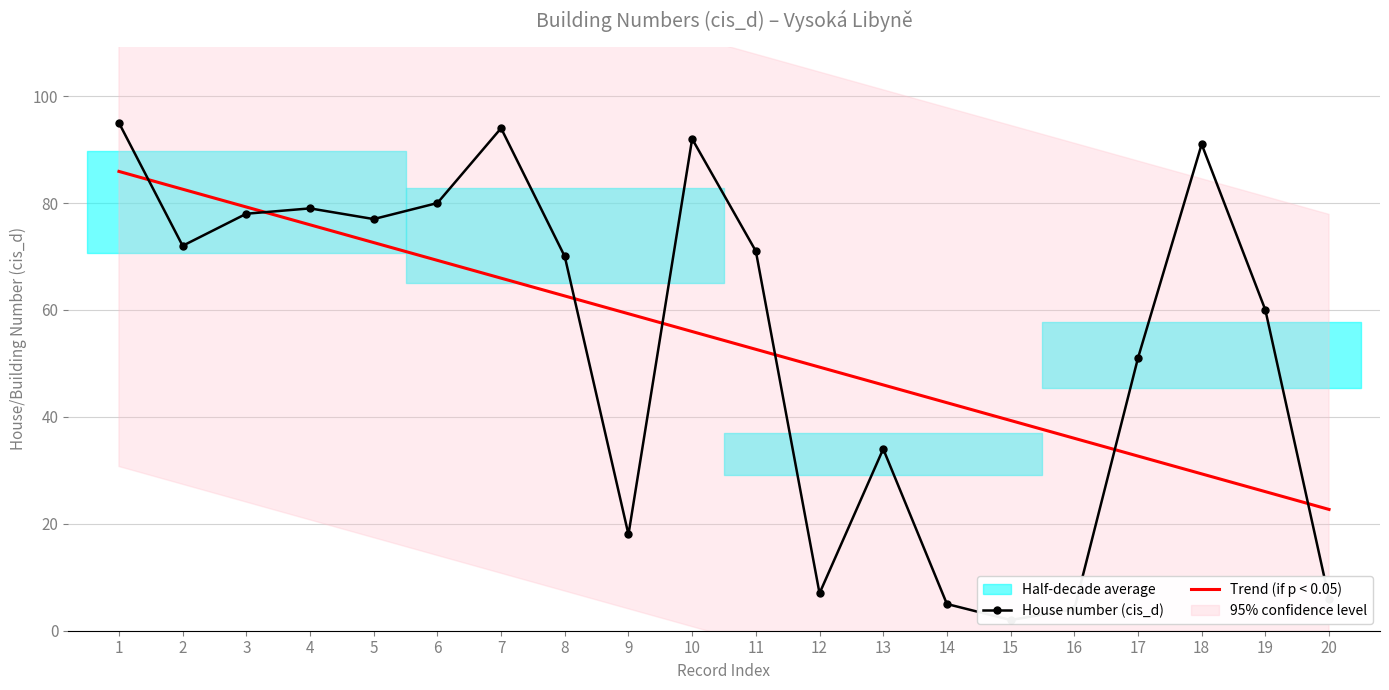

What is the maximum value for House number (cis_d)?

95.0